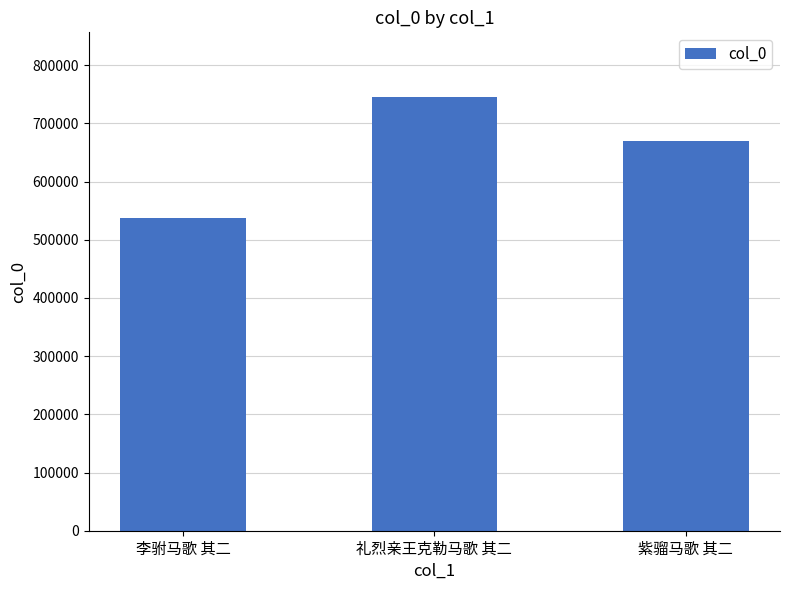

Rank the categories by value from highest to lowest.

礼烈亲王克勒马歌 其二, 紫骝马歌 其二, 李驸马歌 其二